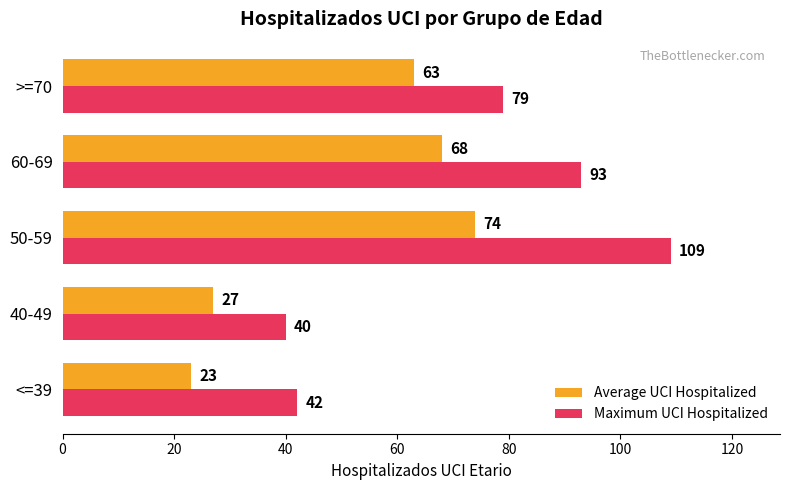

True or false: Maximum UCI Hospitalized has a value of 40 at 40-49.

True